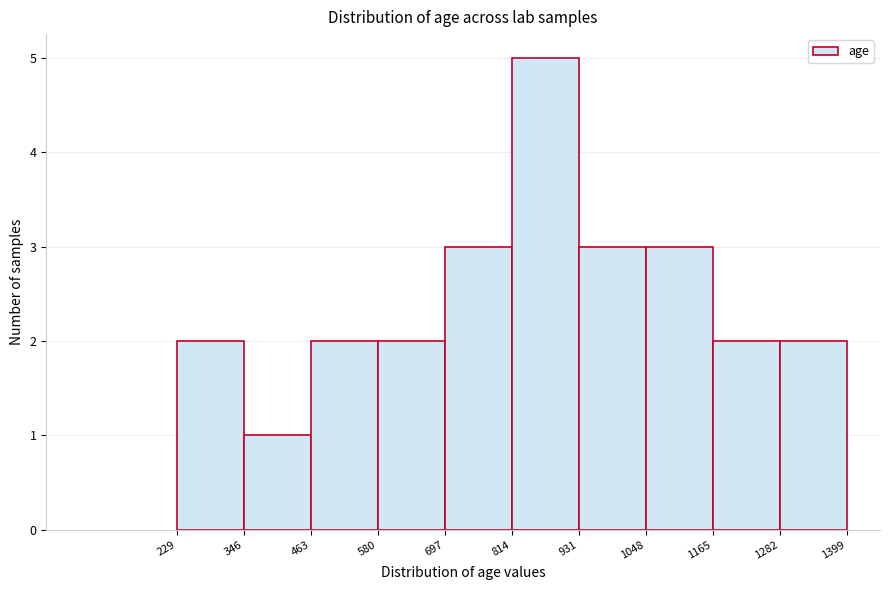

How tall is the bar that spans 463 to 580 on the x-axis? The values are not printed on the chart, so give them approximately, as read against the axis.

2